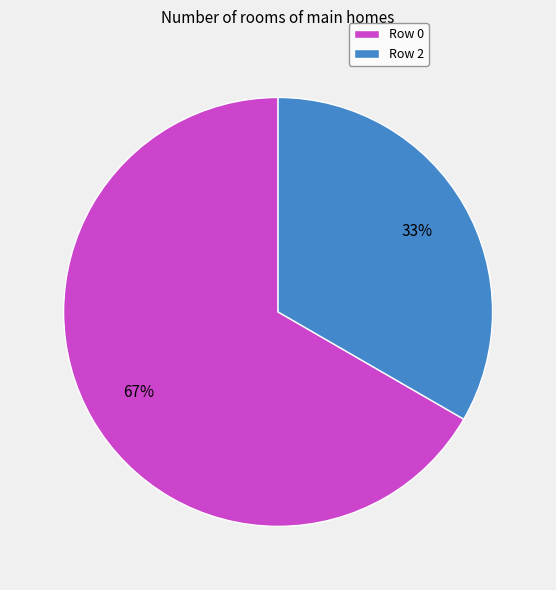

Rank the categories by value from highest to lowest.

Row 0, Row 2